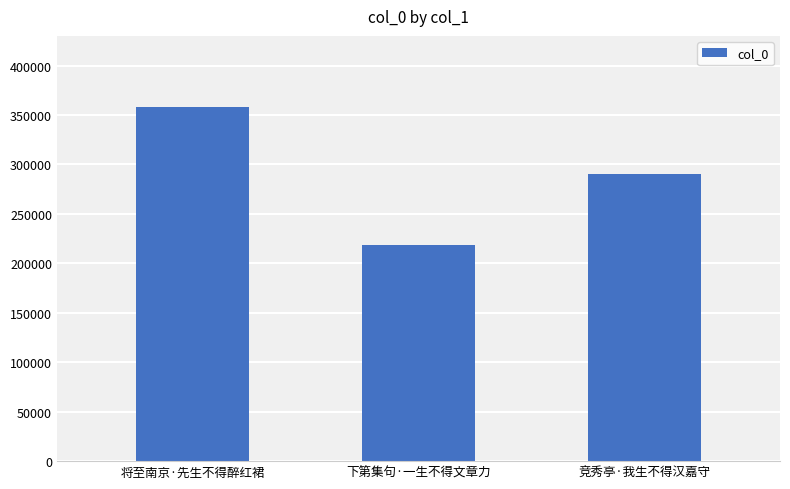

Reading right to left, transcribe all the data shown in this chart.

290727	218112	358311